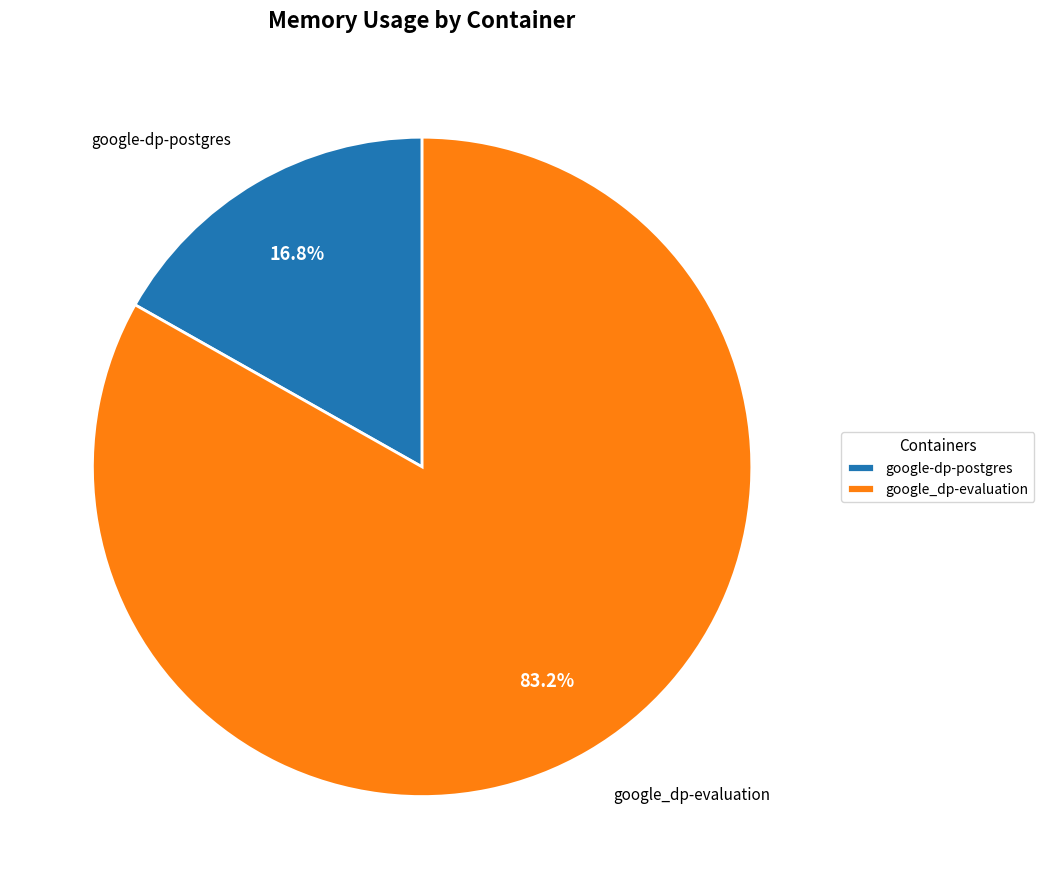

To the nearest percent, what is the difference between the google-dp-postgres and google_dp-evaluation slice percentages?

66%